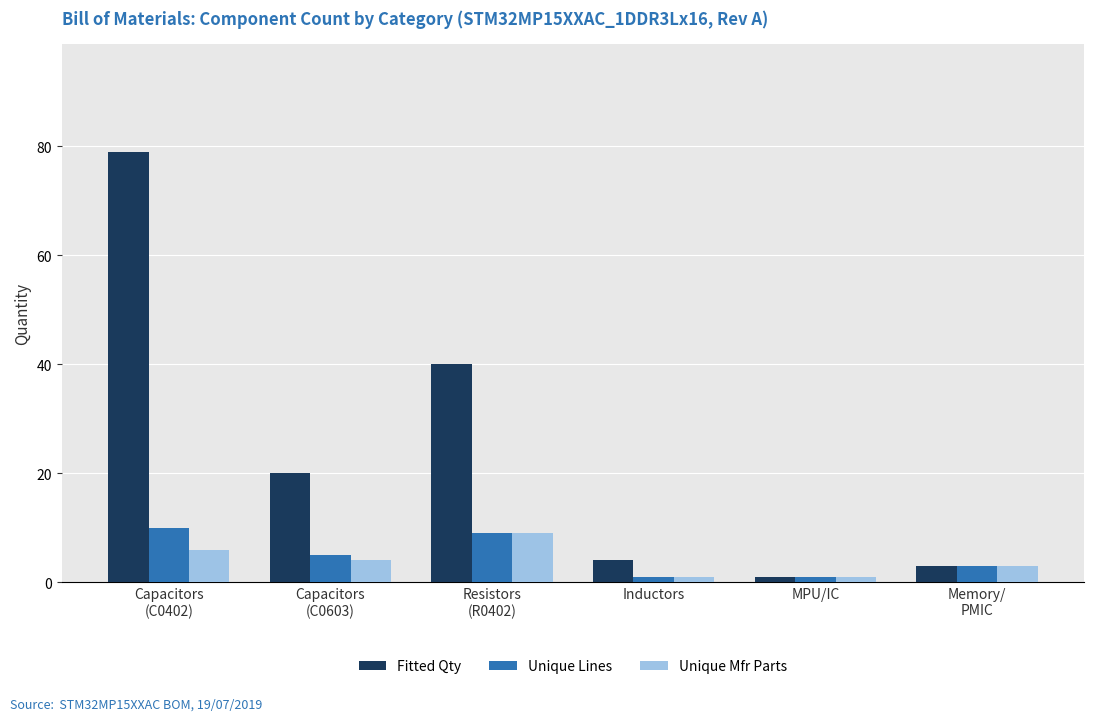

What is the greatest value displayed?

79